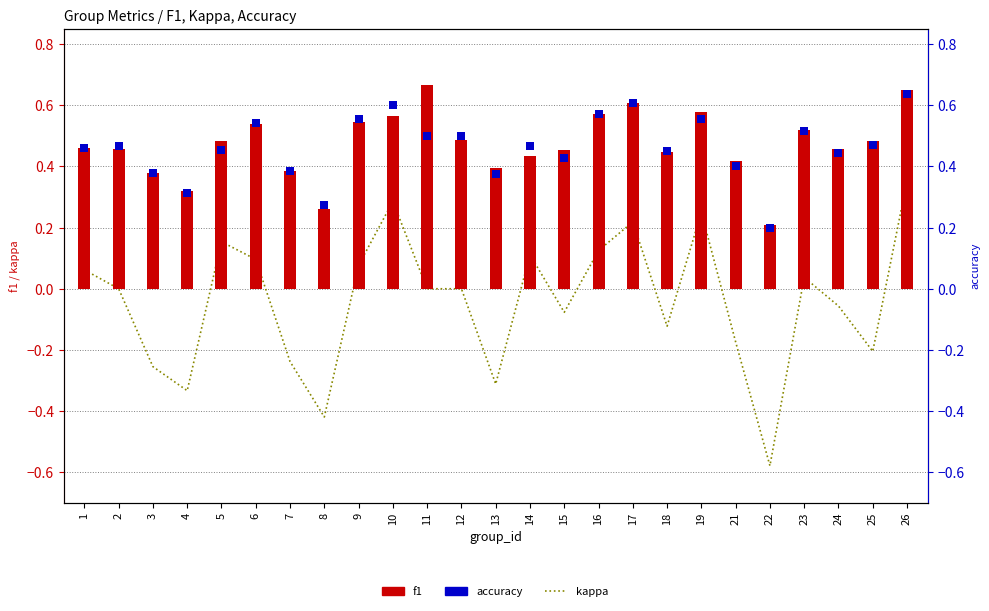

Which series has the largest total across all categories?

f1